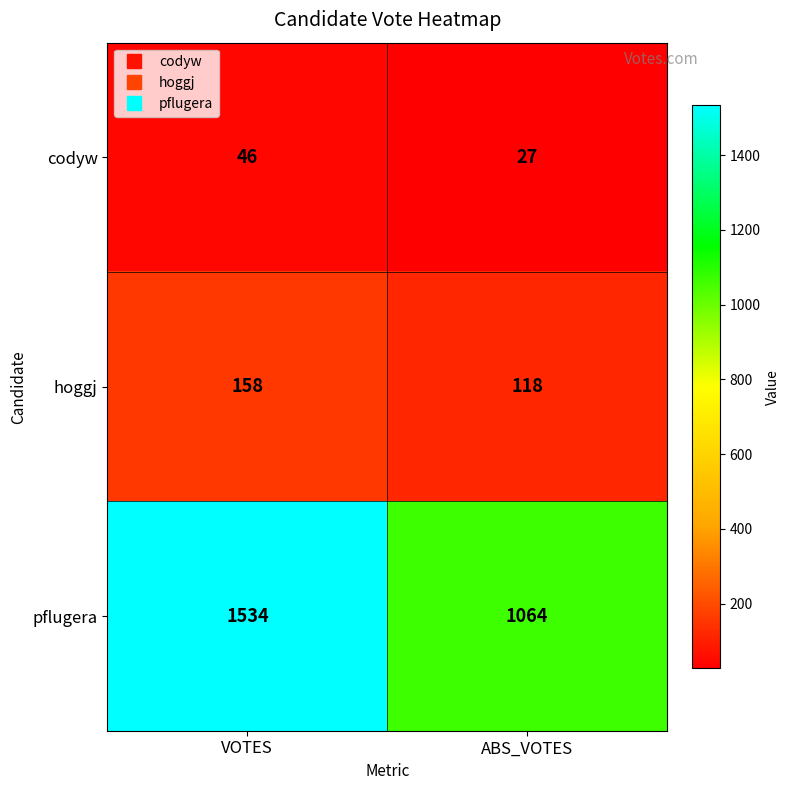

What is the difference between the highest and lowest values at ABS_VOTES?

1037